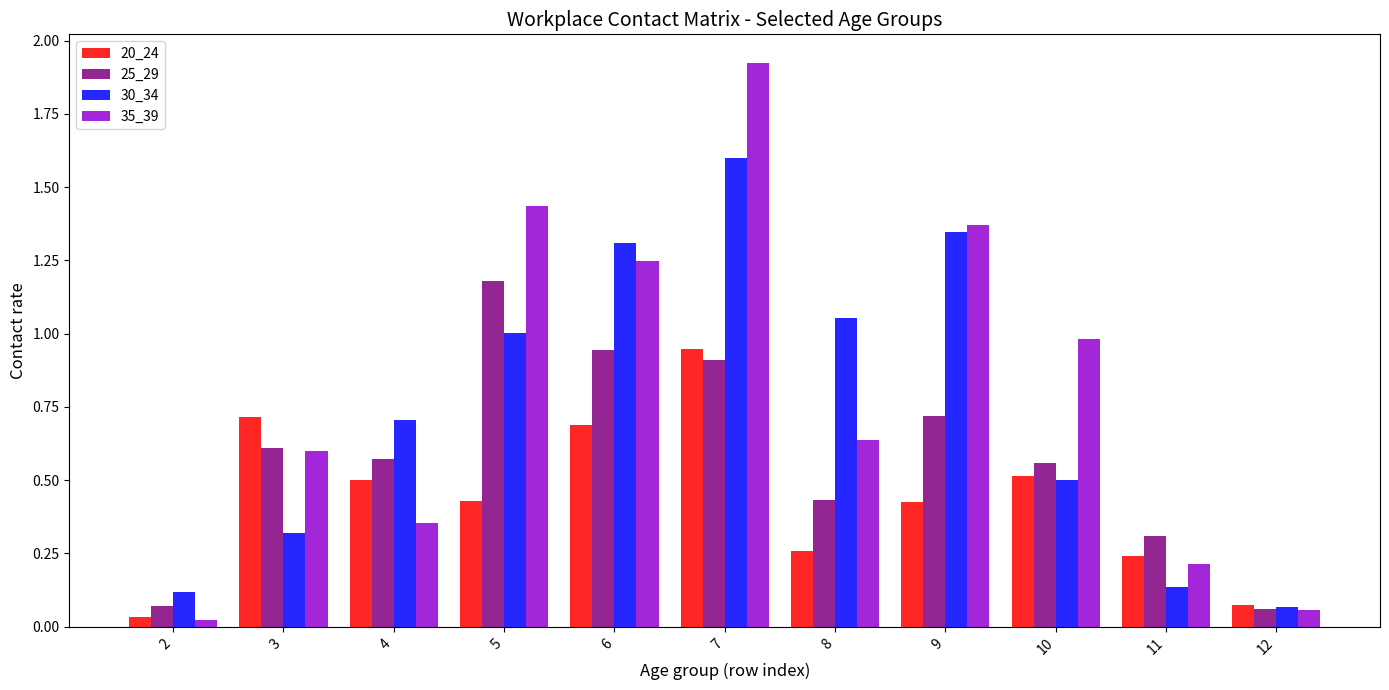

Which label corresponds to the largest value in the chart?

7